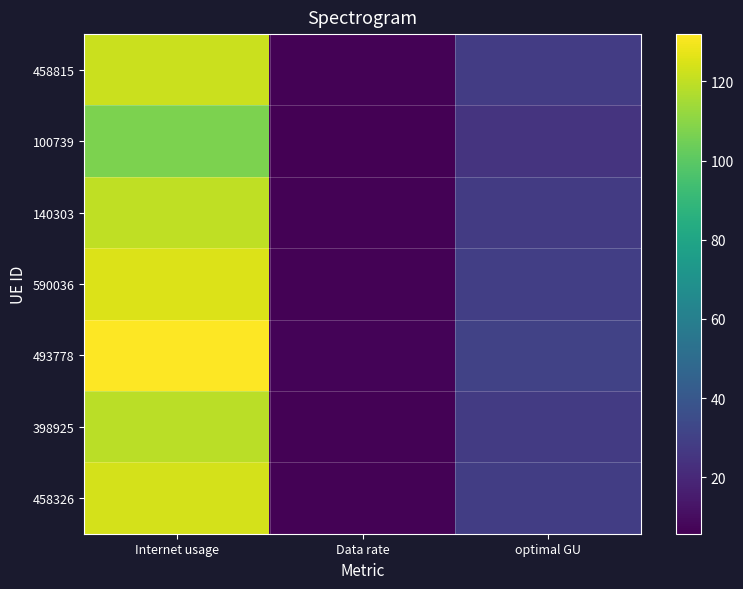

What is the maximum value shown in the chart?

131.9